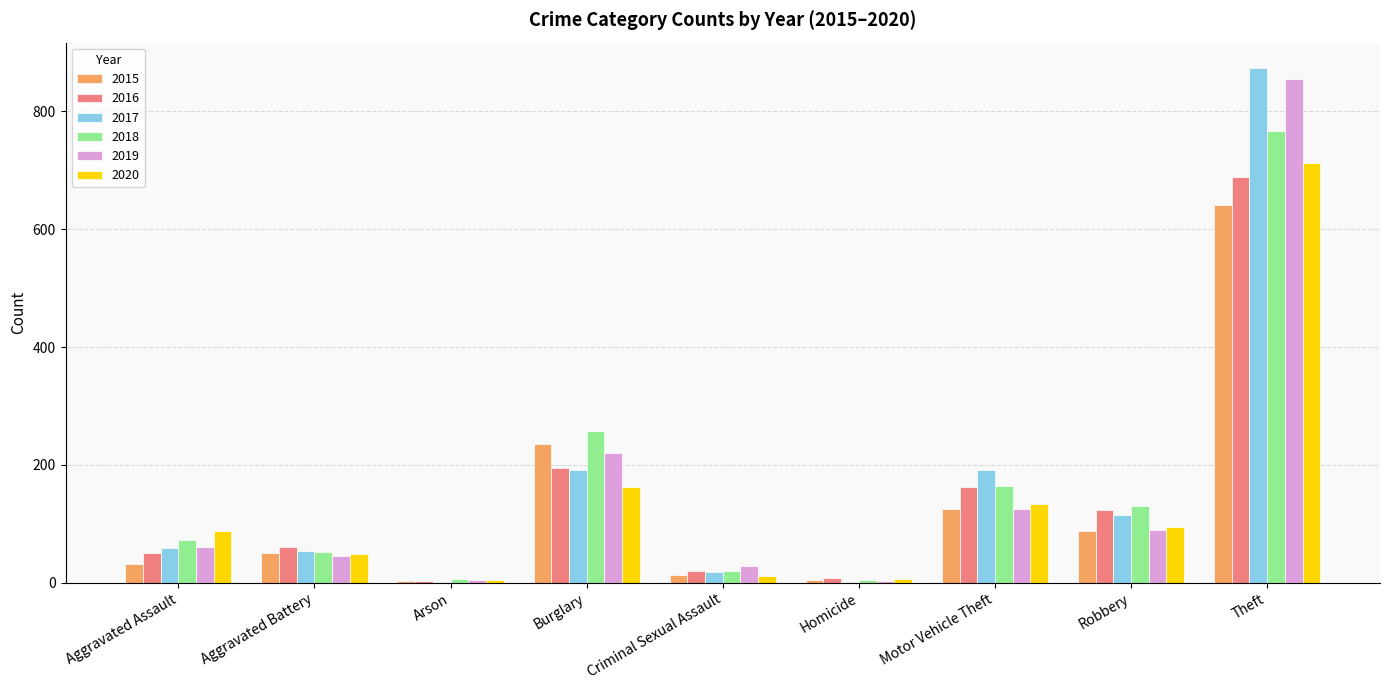

How many distinct data groups are displayed?

6